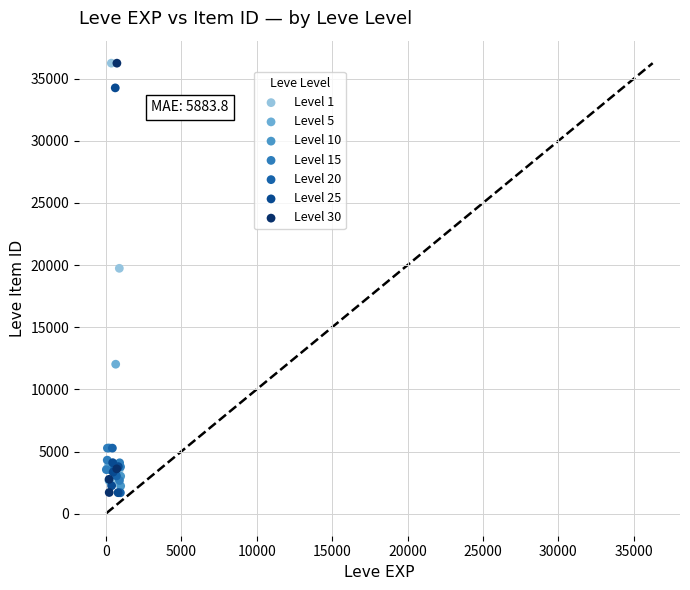

What are all the series names shown in the legend?

Level 1, Level 5, Level 10, Level 15, Level 20, Level 25, Level 30